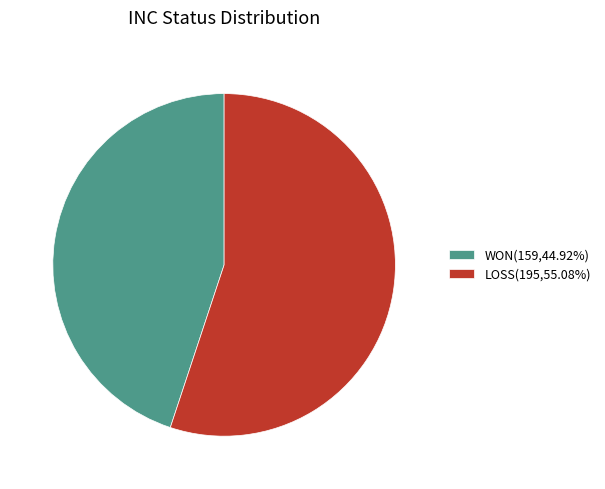

Does any single category account for the majority?

Yes